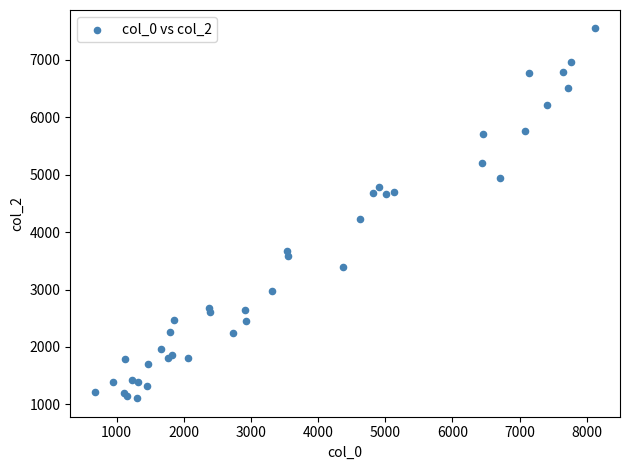

What Y value in the scatter plot is closest to 4326?

4236